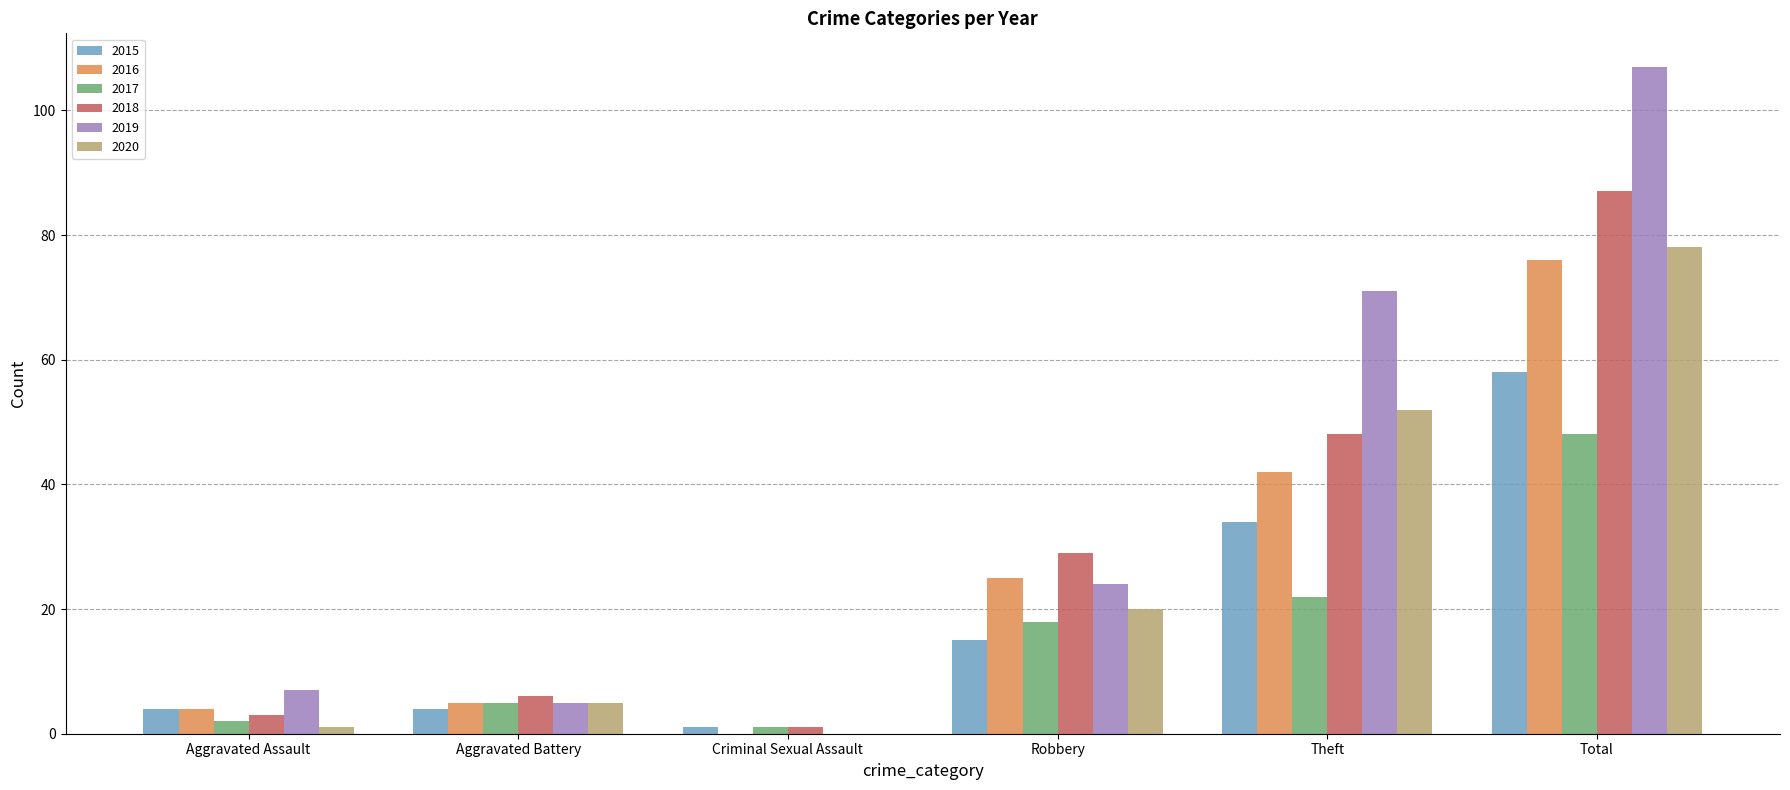

Count the number of categories in the chart.

6